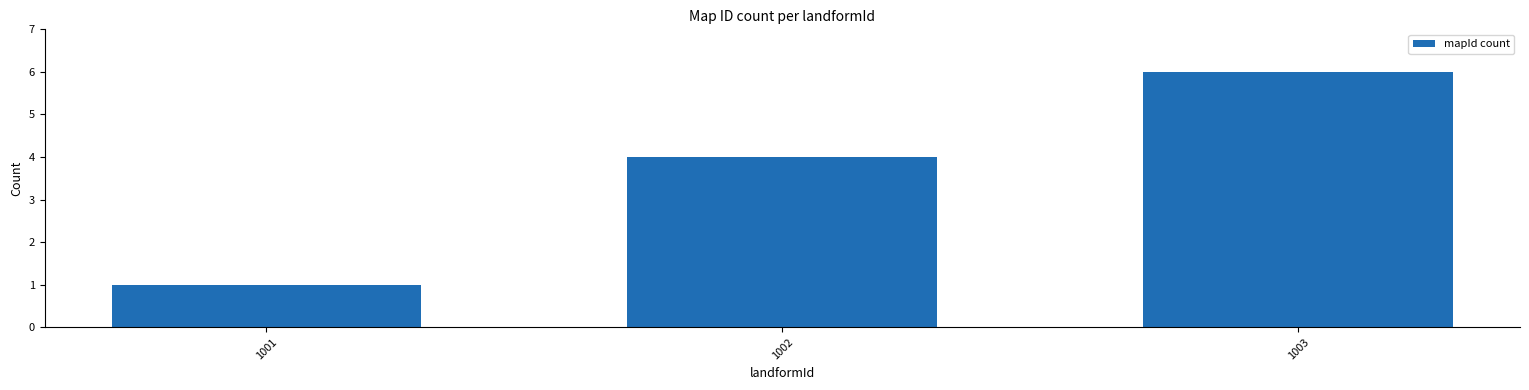

Does the chart contain stacked bars?

No